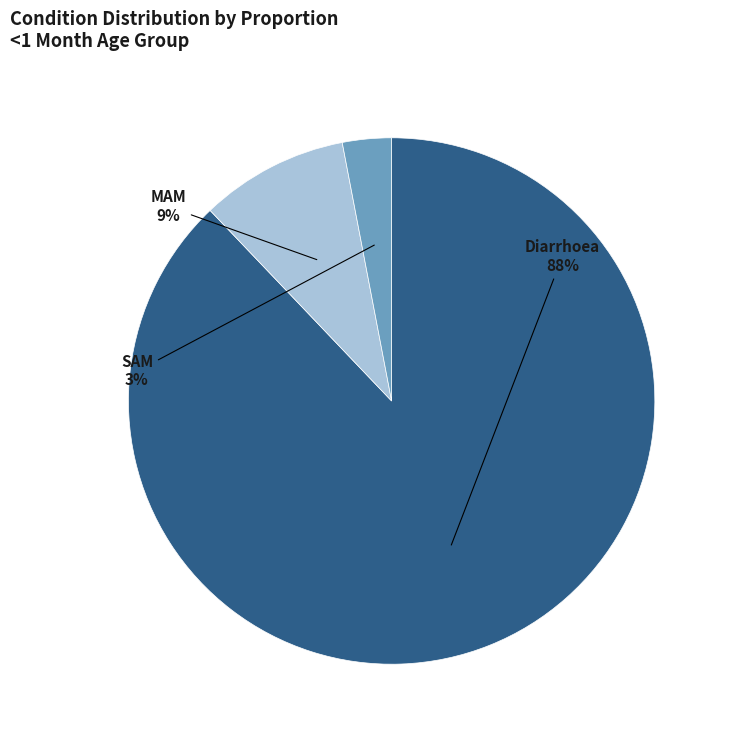

How many segments does this pie chart have?

3